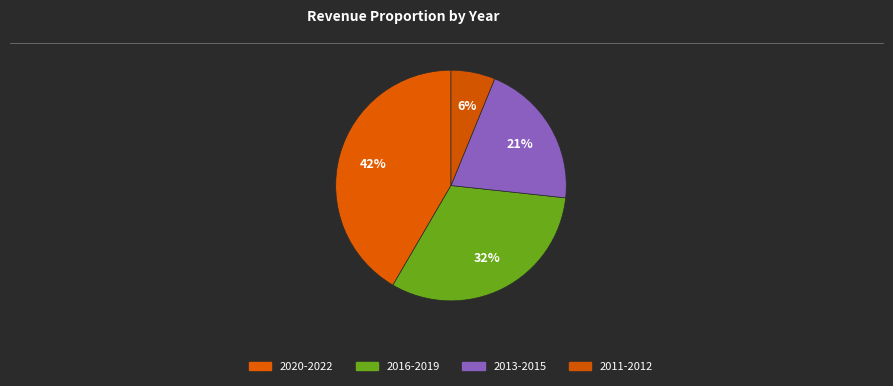

Count the number of slices in the pie.

4